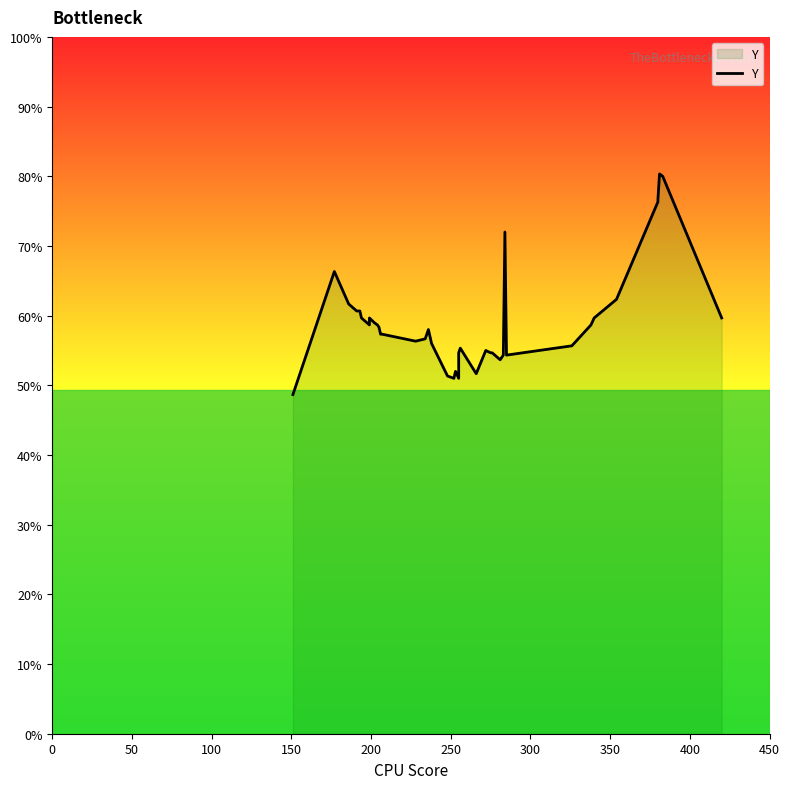

How many interior local valleys (lower than both neighbors) does the data have?

7